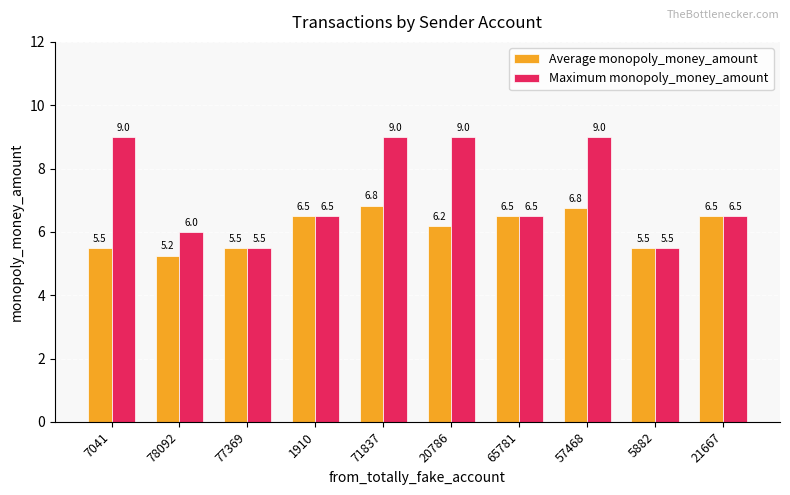

Rank the series by their average value, from highest to lowest.

Maximum monopoly_money_amount, Average monopoly_money_amount